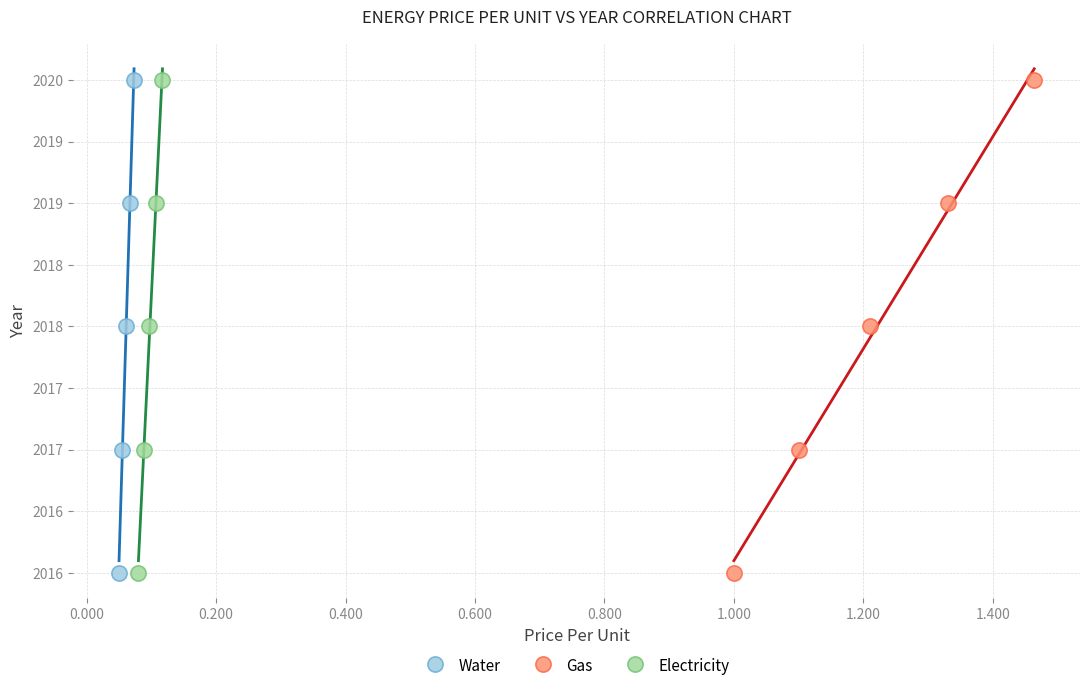

What are all the series names shown in the legend?

Water, Gas, Electricity